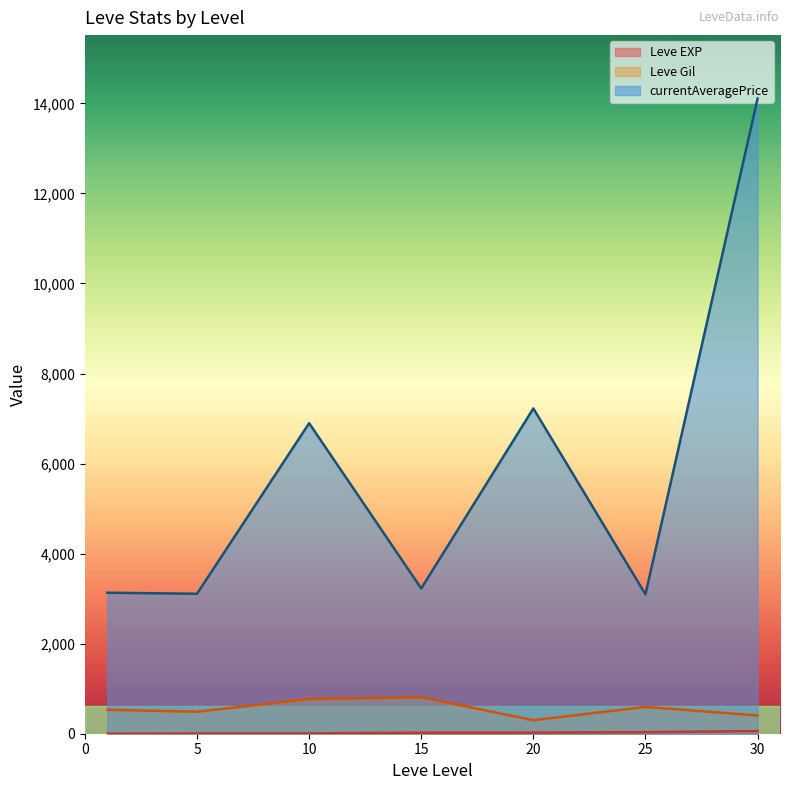

The value of currentAveragePrice at 25 is 3095.8. True or false?

True